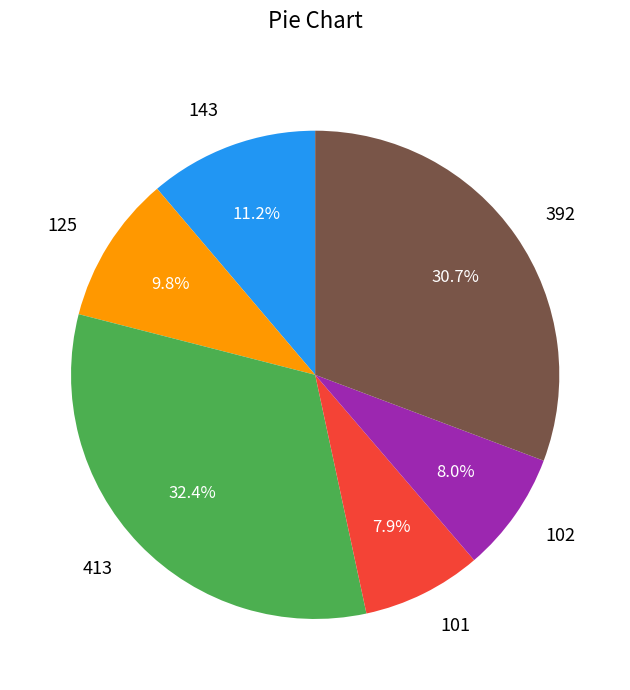

What is the largest slice in the pie chart?

413